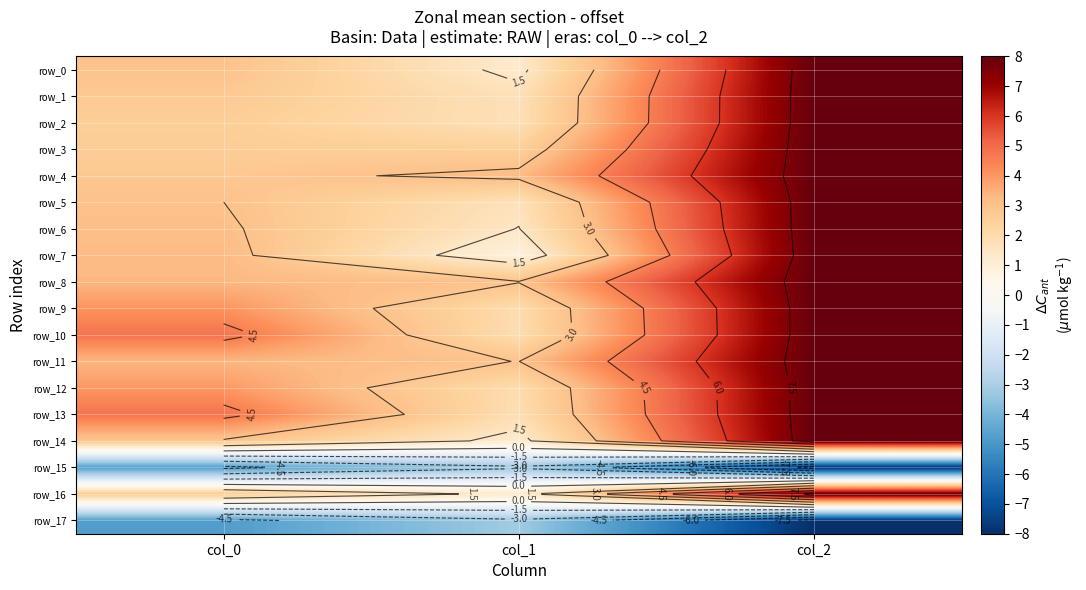

Count the row_5 values in the range 1 to 8.

3